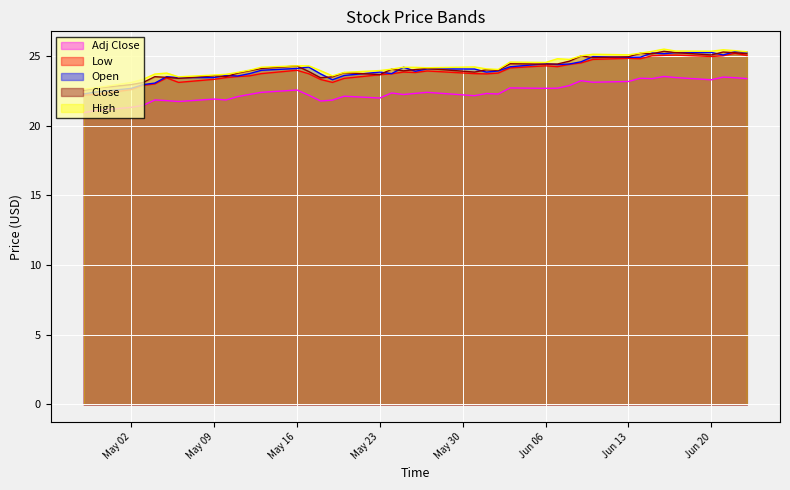

True or false: Low has a value of 24.9 at Jun 13.

True